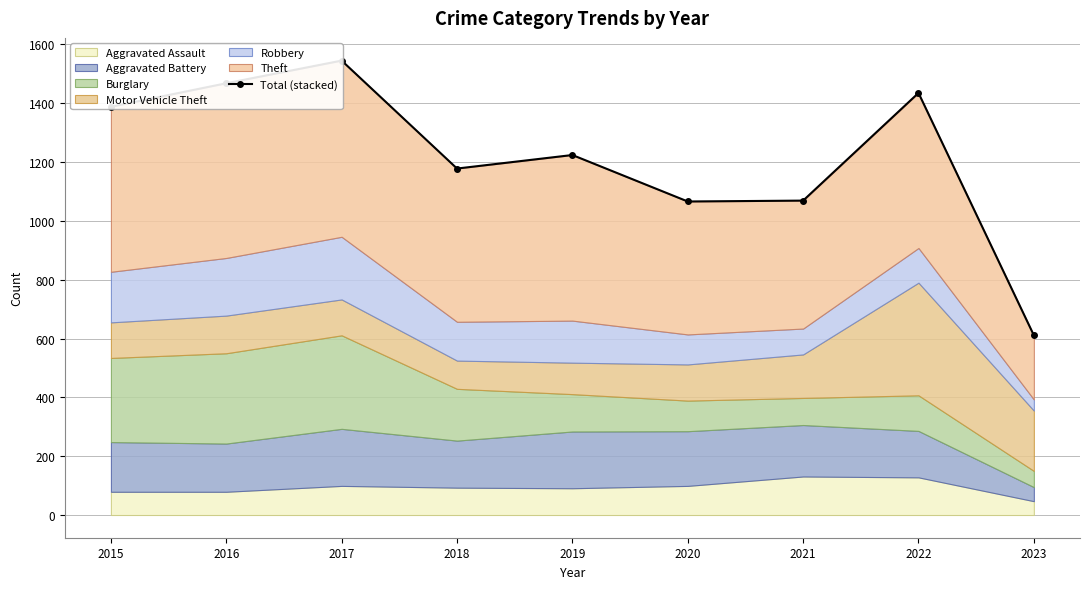

Which has a higher value, 2021 or 2020?

2021